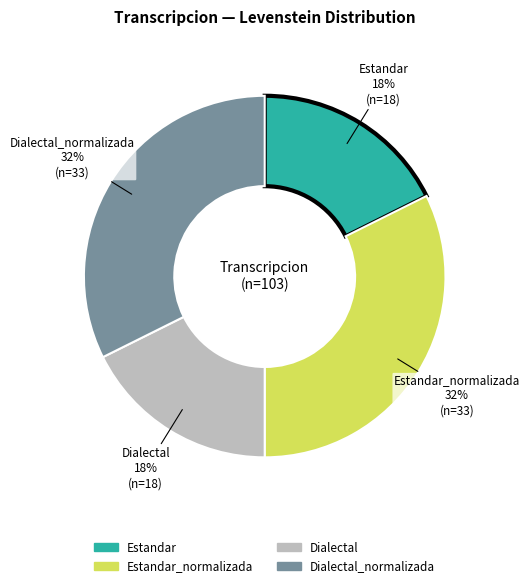

Is there any slice that represents more than half of the pie?

No